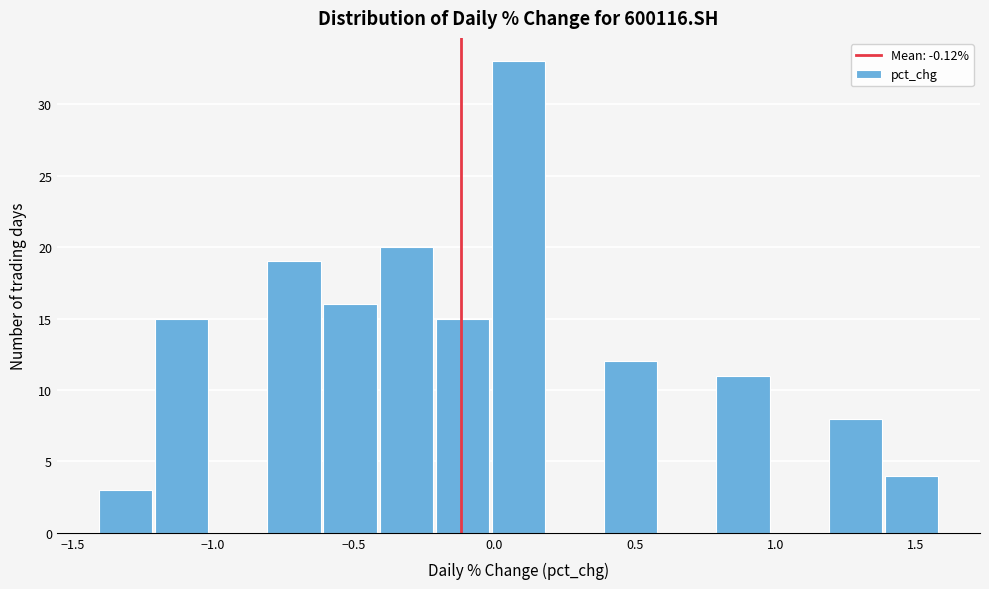

Around what value on the x-axis is the tallest bar? Give the approximate position of its centre, as read against the axis.

0.10